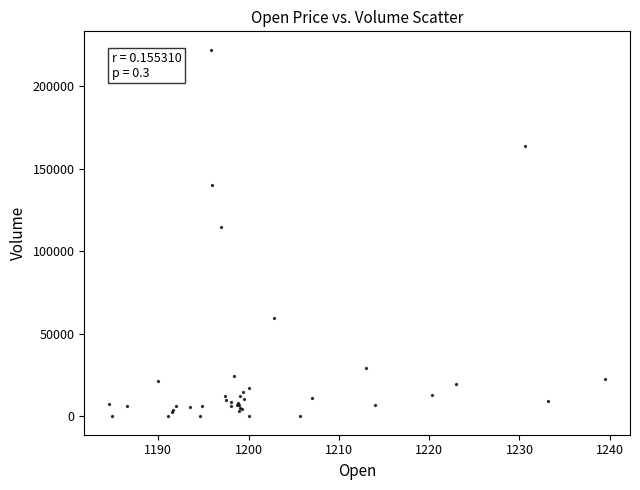

What Y value in the scatter plot is closest to 110963?

114441